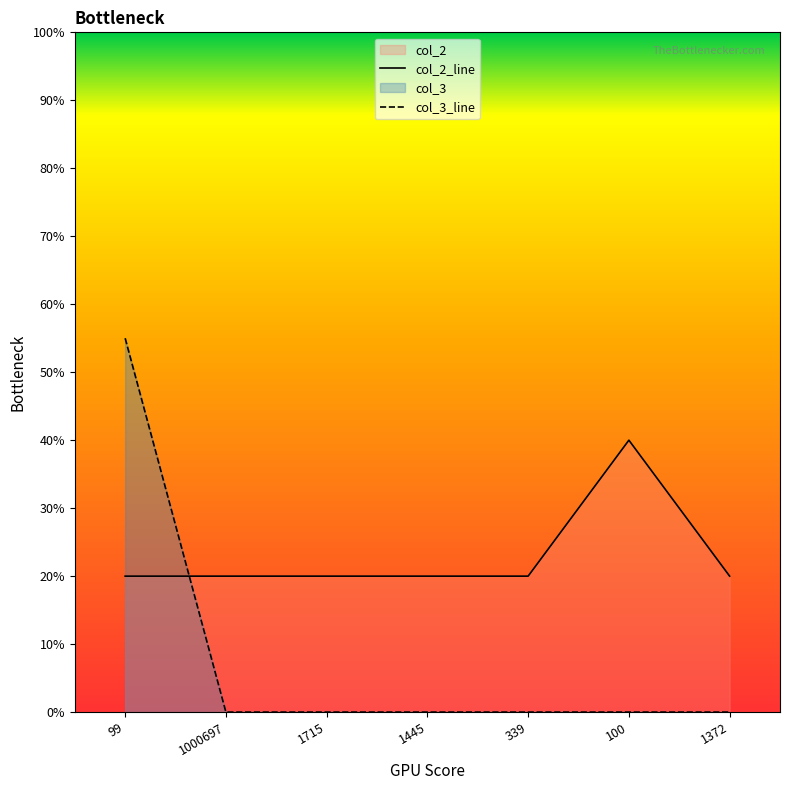

At which category is the sum across all series the highest?

99